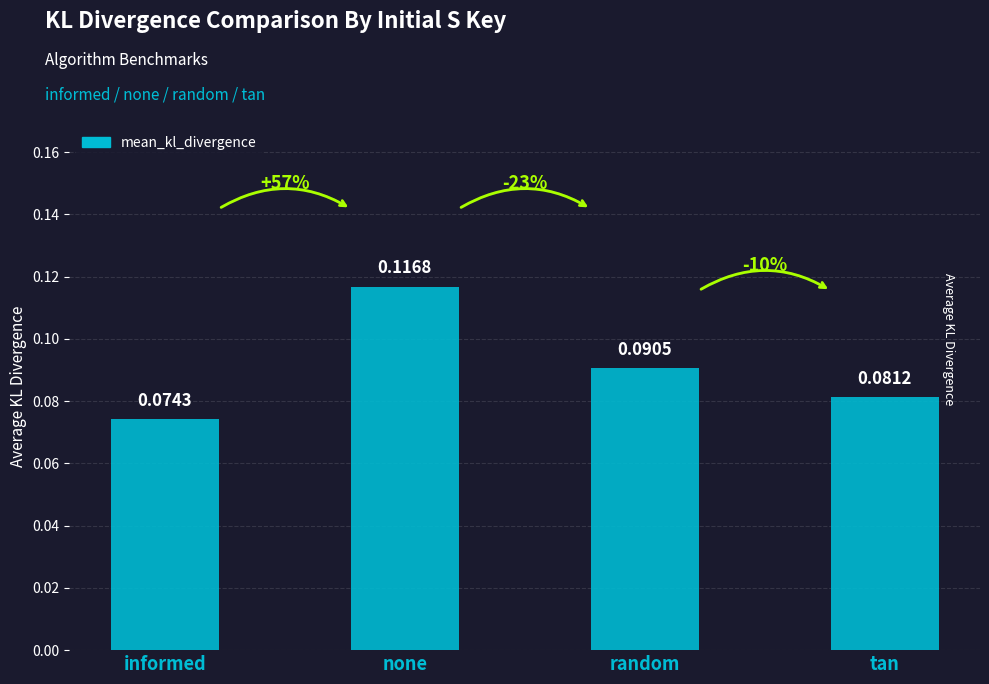

Rank the categories by value from highest to lowest.

none, random, tan, informed